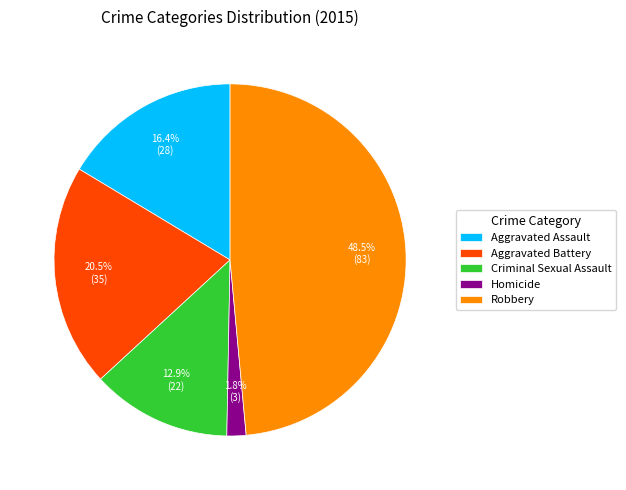

Between Aggravated Assault and Homicide, which is larger?

Aggravated Assault